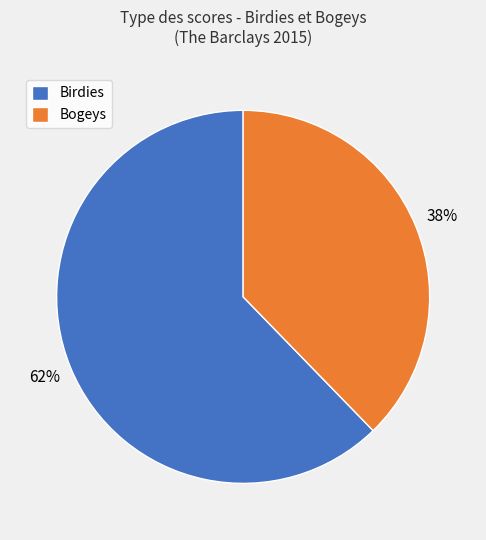

To the nearest percent, what is the average slice percentage?

50%